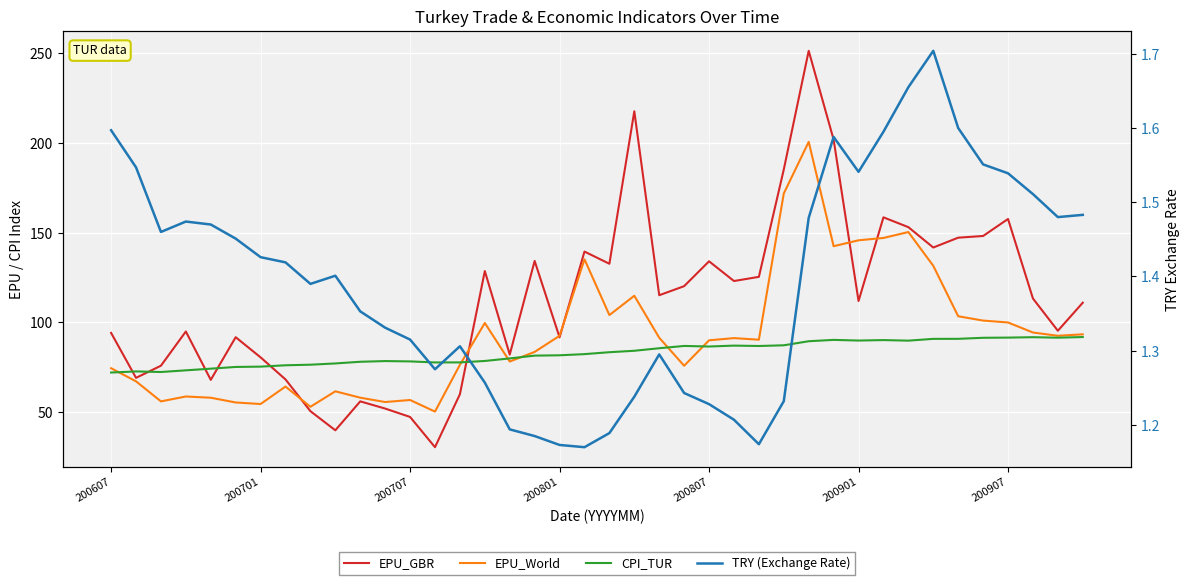

True or false: TRY (Exchange Rate) has more than 2 points higher than both neighbors.

True